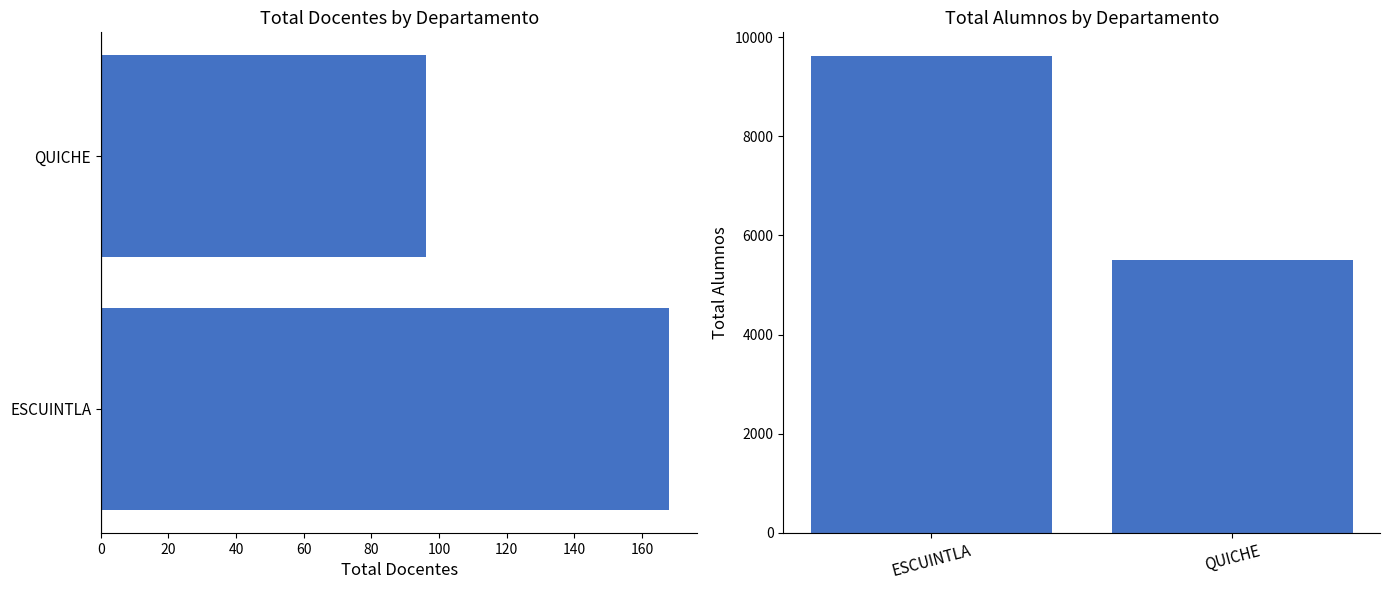

What is the approximate value of docentes at QUICHE, to the nearest 5?

95